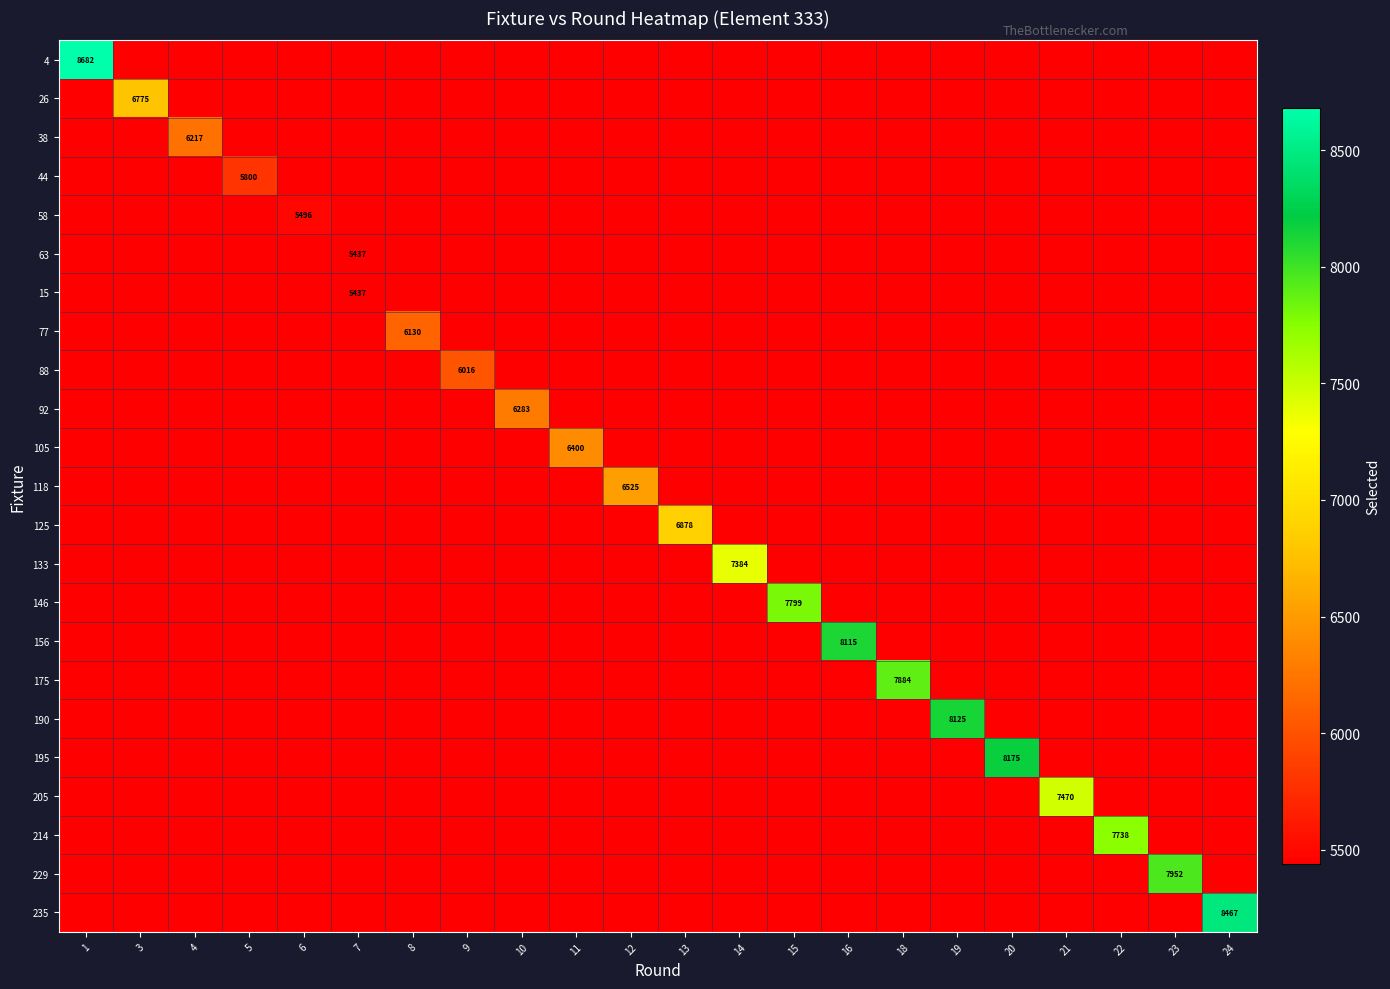

Reading left to right, extract all data points from this chart.

row_0: 8682	5437	5437	5437	5437	5437	5437	5437	5437	5437	5437	5437	5437	5437	5437	5437	5437	5437	5437	5437	5437	5437
row_1: 5437	6775	5437	5437	5437	5437	5437	5437	5437	5437	5437	5437	5437	5437	5437	5437	5437	5437	5437	5437	5437	5437
row_2: 5437	5437	6217	5437	5437	5437	5437	5437	5437	5437	5437	5437	5437	5437	5437	5437	5437	5437	5437	5437	5437	5437
row_3: 5437	5437	5437	5800	5437	5437	5437	5437	5437	5437	5437	5437	5437	5437	5437	5437	5437	5437	5437	5437	5437	5437
row_4: 5437	5437	5437	5437	5496	5437	5437	5437	5437	5437	5437	5437	5437	5437	5437	5437	5437	5437	5437	5437	5437	5437
row_5: 5437	5437	5437	5437	5437	5437	5437	5437	5437	5437	5437	5437	5437	5437	5437	5437	5437	5437	5437	5437	5437	5437
row_6: 5437	5437	5437	5437	5437	5437	5437	5437	5437	5437	5437	5437	5437	5437	5437	5437	5437	5437	5437	5437	5437	5437
row_7: 5437	5437	5437	5437	5437	5437	6130	5437	5437	5437	5437	5437	5437	5437	5437	5437	5437	5437	5437	5437	5437	5437
row_8: 5437	5437	5437	5437	5437	5437	5437	6016	5437	5437	5437	5437	5437	5437	5437	5437	5437	5437	5437	5437	5437	5437
row_9: 5437	5437	5437	5437	5437	5437	5437	5437	6283	5437	5437	5437	5437	5437	5437	5437	5437	5437	5437	5437	5437	5437
row_10: 5437	5437	5437	5437	5437	5437	5437	5437	5437	6400	5437	5437	5437	5437	5437	5437	5437	5437	5437	5437	5437	5437
row_11: 5437	5437	5437	5437	5437	5437	5437	5437	5437	5437	6525	5437	5437	5437	5437	5437	5437	5437	5437	5437	5437	5437
row_12: 5437	5437	5437	5437	5437	5437	5437	5437	5437	5437	5437	6878	5437	5437	5437	5437	5437	5437	5437	5437	5437	5437
row_13: 5437	5437	5437	5437	5437	5437	5437	5437	5437	5437	5437	5437	7384	5437	5437	5437	5437	5437	5437	5437	5437	5437
row_14: 5437	5437	5437	5437	5437	5437	5437	5437	5437	5437	5437	5437	5437	7799	5437	5437	5437	5437	5437	5437	5437	5437
row_15: 5437	5437	5437	5437	5437	5437	5437	5437	5437	5437	5437	5437	5437	5437	8115	5437	5437	5437	5437	5437	5437	5437
row_16: 5437	5437	5437	5437	5437	5437	5437	5437	5437	5437	5437	5437	5437	5437	5437	7884	5437	5437	5437	5437	5437	5437
row_17: 5437	5437	5437	5437	5437	5437	5437	5437	5437	5437	5437	5437	5437	5437	5437	5437	8125	5437	5437	5437	5437	5437
row_18: 5437	5437	5437	5437	5437	5437	5437	5437	5437	5437	5437	5437	5437	5437	5437	5437	5437	8175	5437	5437	5437	5437
row_19: 5437	5437	5437	5437	5437	5437	5437	5437	5437	5437	5437	5437	5437	5437	5437	5437	5437	5437	7470	5437	5437	5437
row_20: 5437	5437	5437	5437	5437	5437	5437	5437	5437	5437	5437	5437	5437	5437	5437	5437	5437	5437	5437	7738	5437	5437
row_21: 5437	5437	5437	5437	5437	5437	5437	5437	5437	5437	5437	5437	5437	5437	5437	5437	5437	5437	5437	5437	7952	5437
row_22: 5437	5437	5437	5437	5437	5437	5437	5437	5437	5437	5437	5437	5437	5437	5437	5437	5437	5437	5437	5437	5437	8467